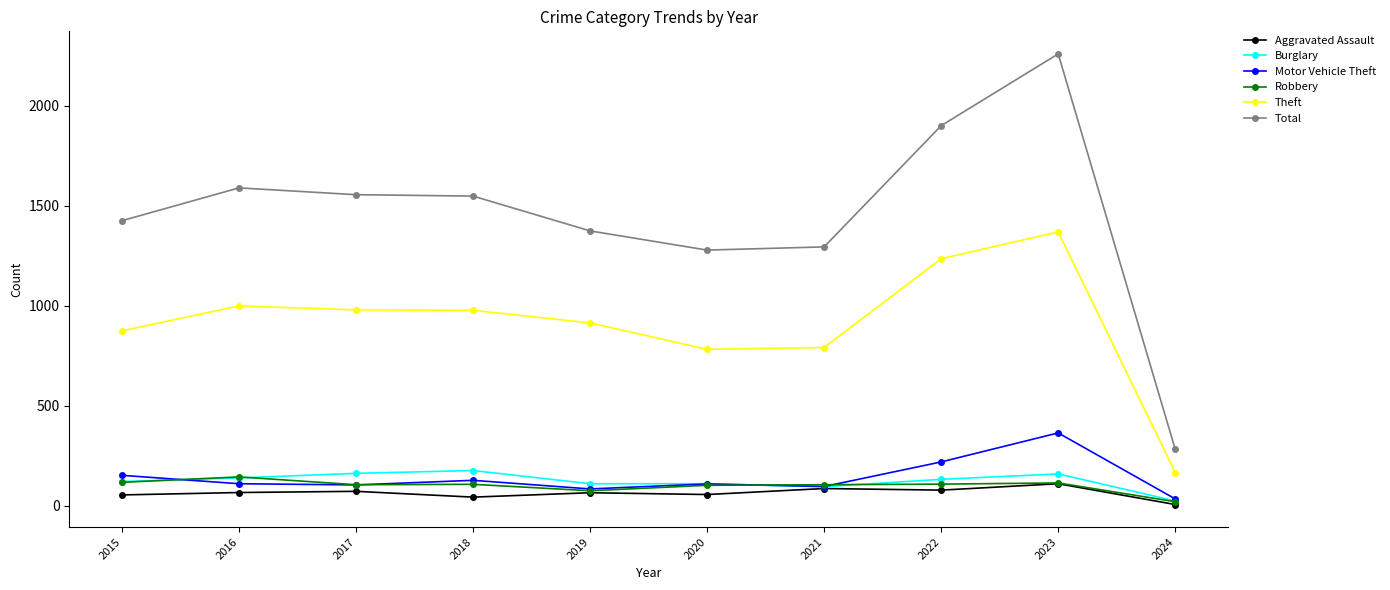

What are all the series names shown in the legend?

Aggravated Assault, Burglary, Motor Vehicle Theft, Robbery, Theft, Total